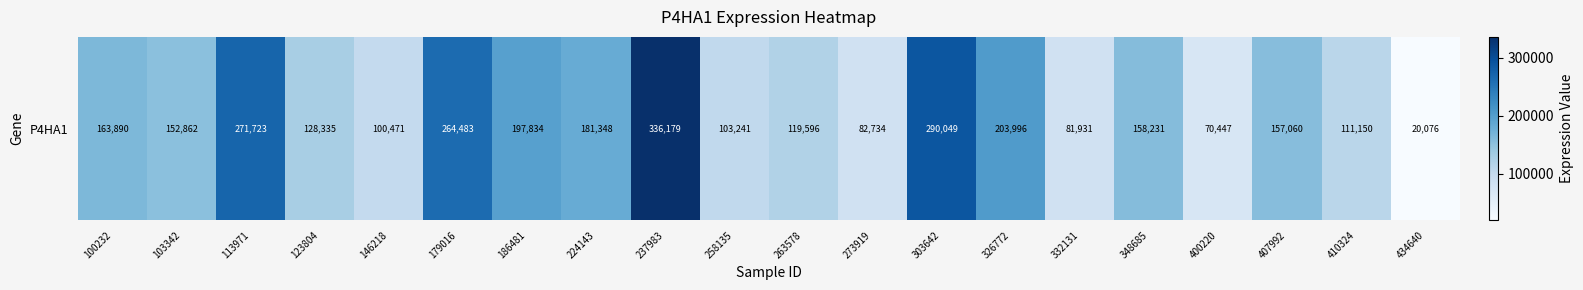

What is the minimum value shown in the chart?

20076